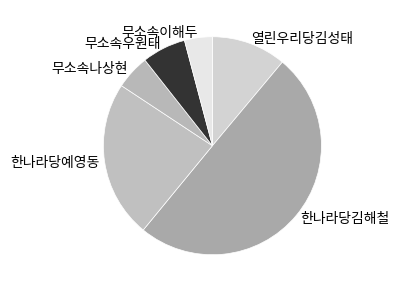

Count the number of slices in the pie.

6